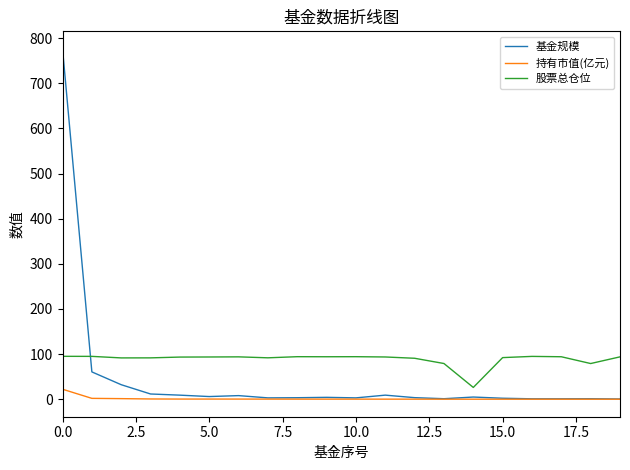

Which series has the largest range (max minus min)?

基金规模